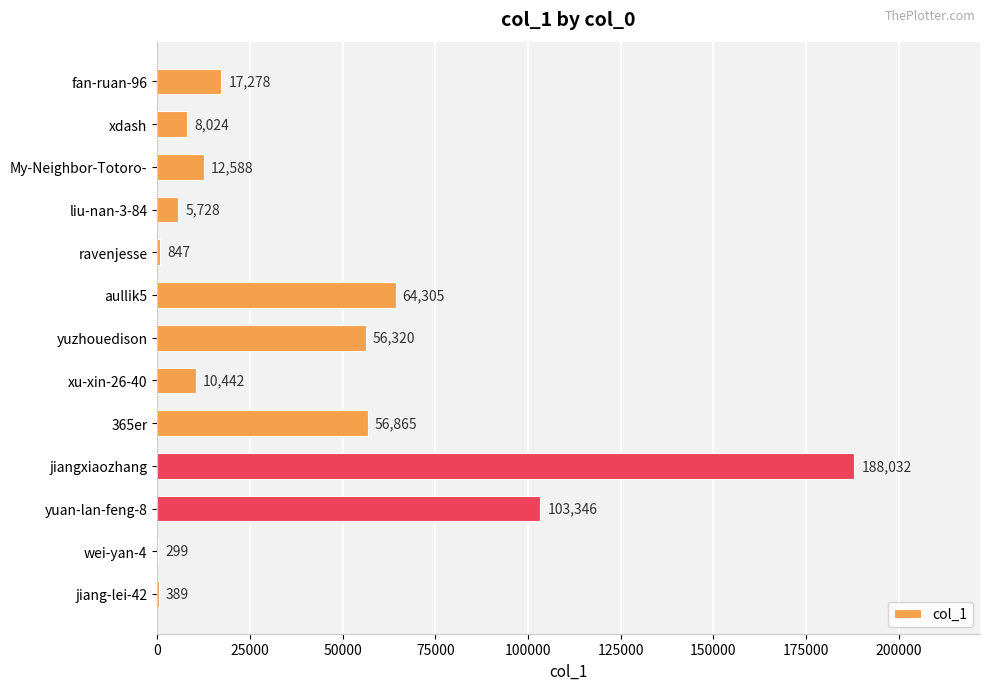

What is the sum of all values?

524463